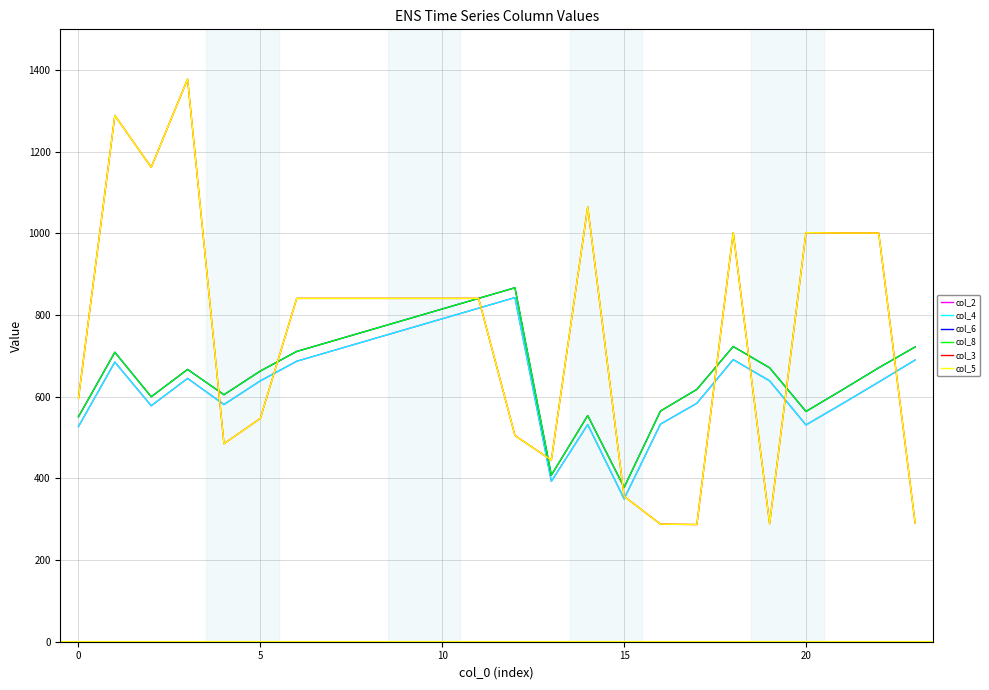

Is this an area chart (filled region under the line)?

No